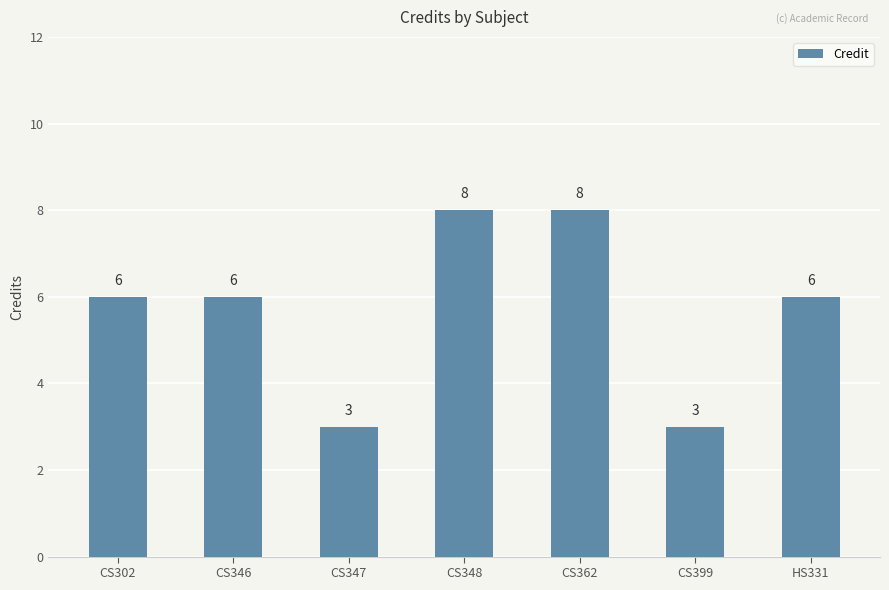

What is the approximate value at HS331?

6